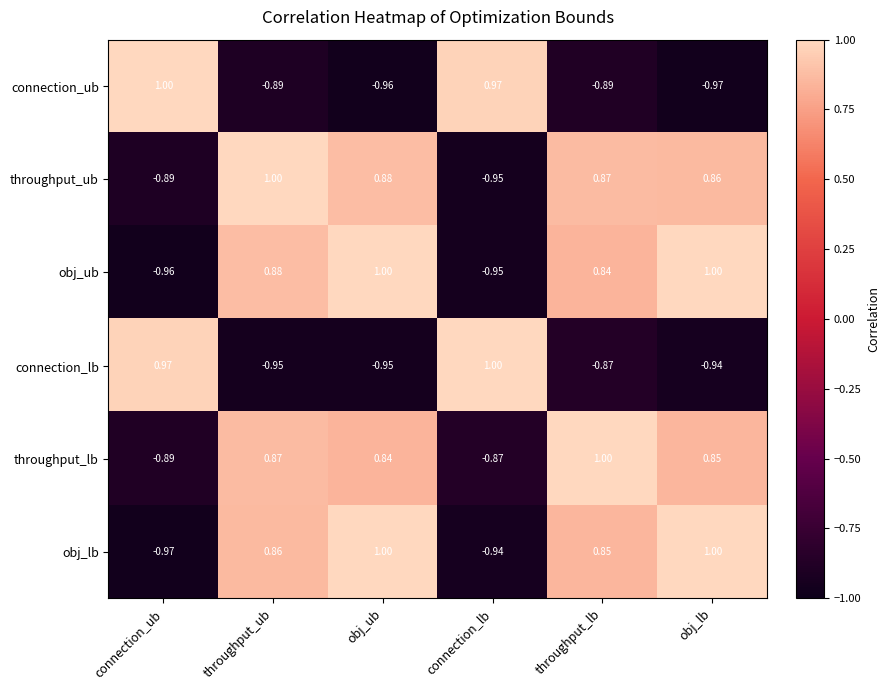

How many series are shown in this chart?

6